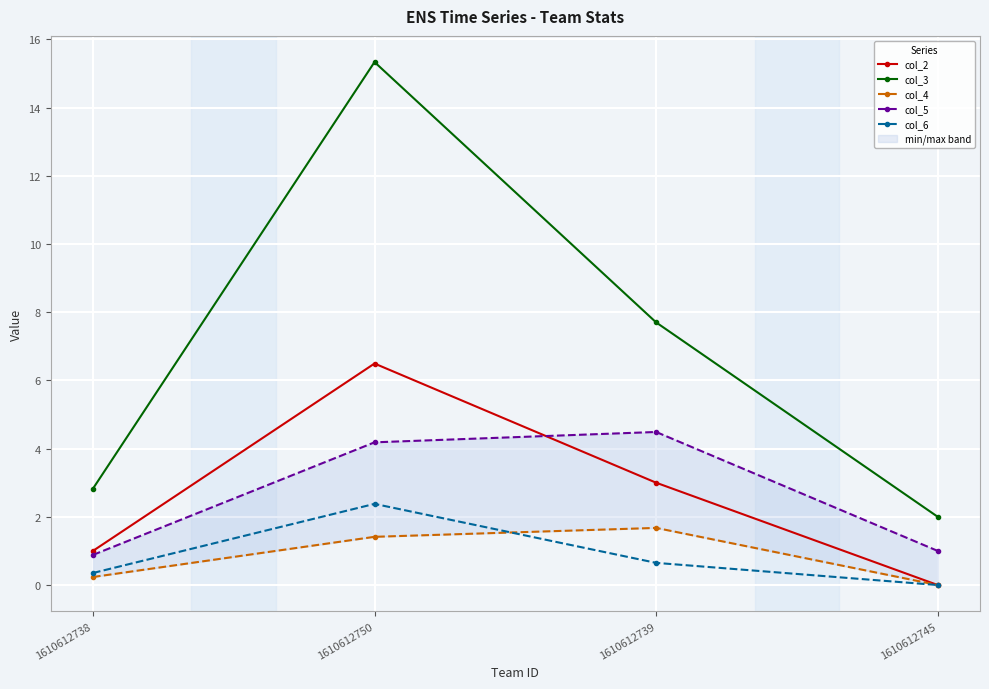

Is the value of col_4 at 1610612750 greater than the value of col_6 at 1610612745?

Yes